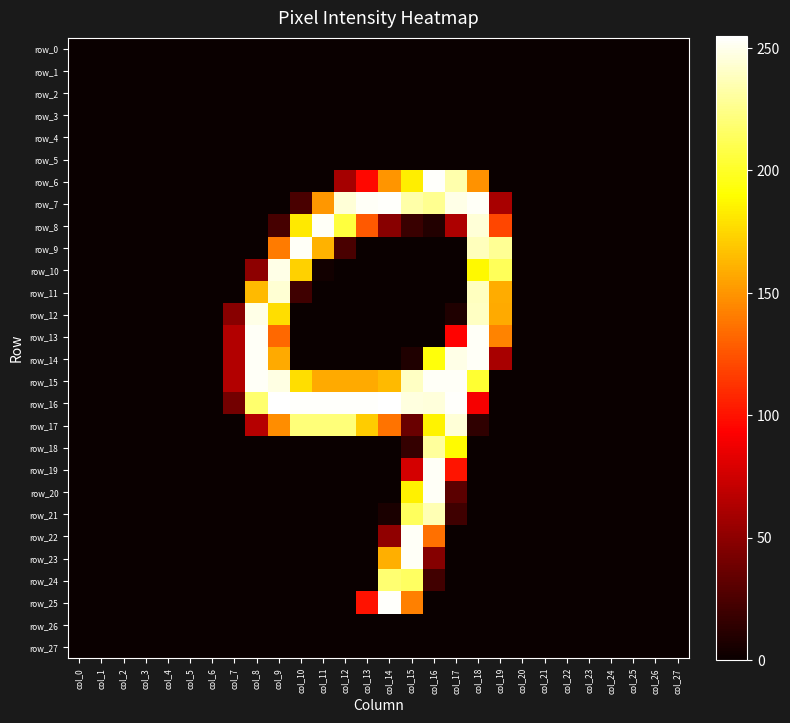

List the labels in order of row_16 value, smallest first.

col_0, col_1, col_2, col_3, col_4, col_5, col_6, col_19, col_20, col_21, col_22, col_23, col_24, col_25, col_26, col_27, col_7, col_18, col_8, col_16, col_15, col_10, col_11, col_12, col_13, col_17, col_9, col_14